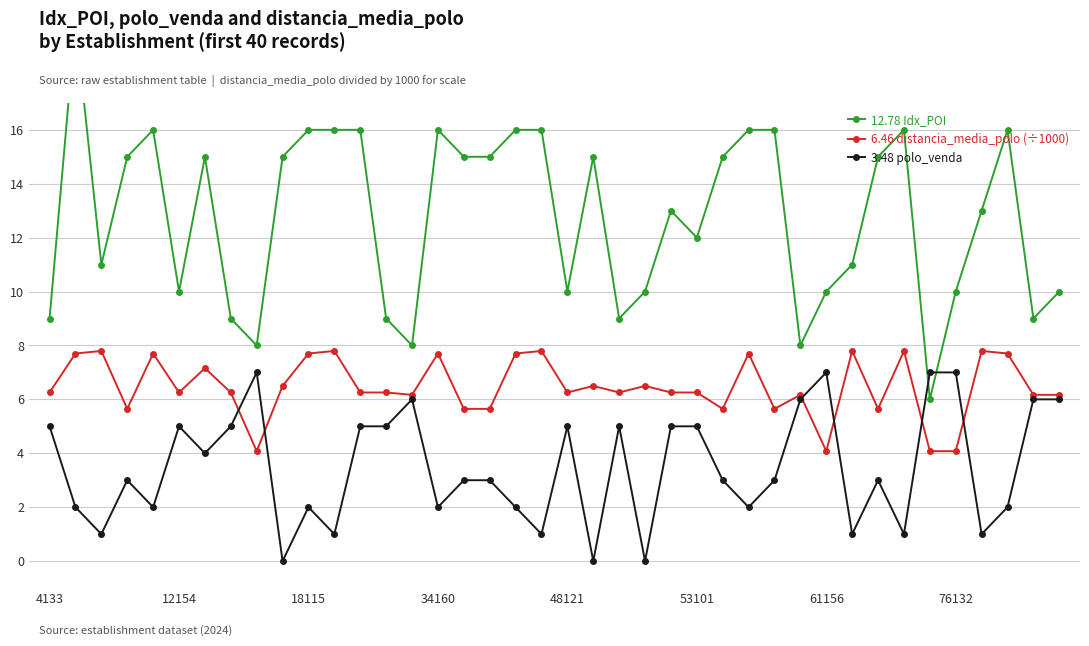

Reading left to right, transcribe all the data shown in this chart.

Idx_POI: 9.0	20.0	11.0	15.0	16.0	10.0	15.0	9.0	8.0	15.0	16.0	16.0	16.0	9.0	8.0	16.0	15.0	15.0	16.0	16.0	10.0	15.0	9.0	10.0	13.0	12.0	15.0	16.0	16.0	8.0	10.0	11.0	15.0	16.0	6.0	10.0	13.0	16.0	9.0	10.0
distancia_media_polo (÷1000): 6.3	7.7	7.8	5.6	7.7	6.3	7.2	6.3	4.1	6.5	7.7	7.8	6.3	6.3	6.2	7.7	5.6	5.6	7.7	7.8	6.3	6.5	6.3	6.5	6.3	6.3	5.6	7.7	5.6	6.2	4.1	7.8	5.6	7.8	4.1	4.1	7.8	7.7	6.2	6.2
polo_venda: 5.0	2.0	1.0	3.0	2.0	5.0	4.0	5.0	7.0	0.0	2.0	1.0	5.0	5.0	6.0	2.0	3.0	3.0	2.0	1.0	5.0	0.0	5.0	0.0	5.0	5.0	3.0	2.0	3.0	6.0	7.0	1.0	3.0	1.0	7.0	7.0	1.0	2.0	6.0	6.0